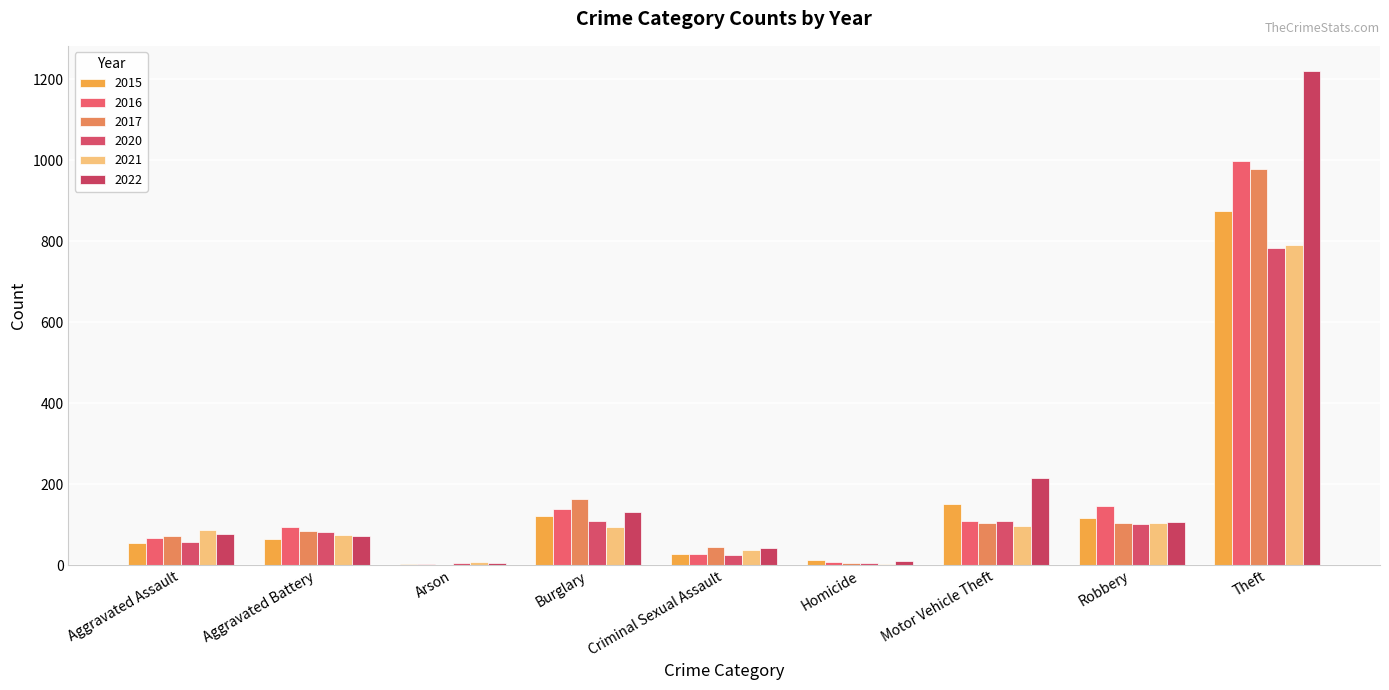

What is the maximum value for 2015?

874